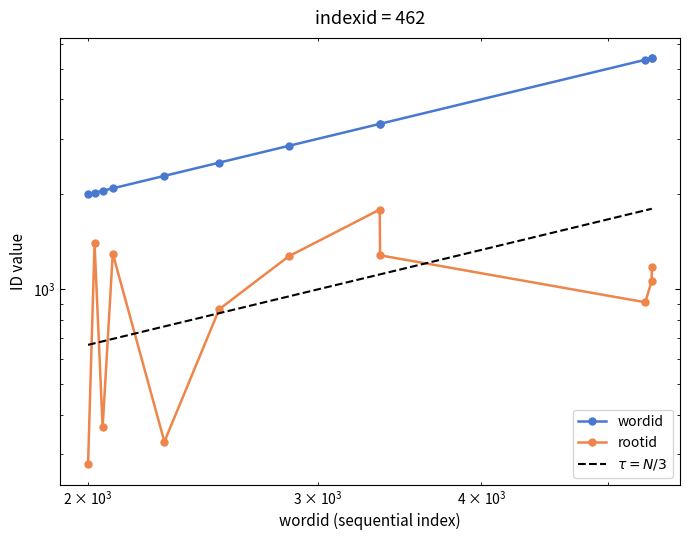

How many values in the wordid series exceed 2849?

5